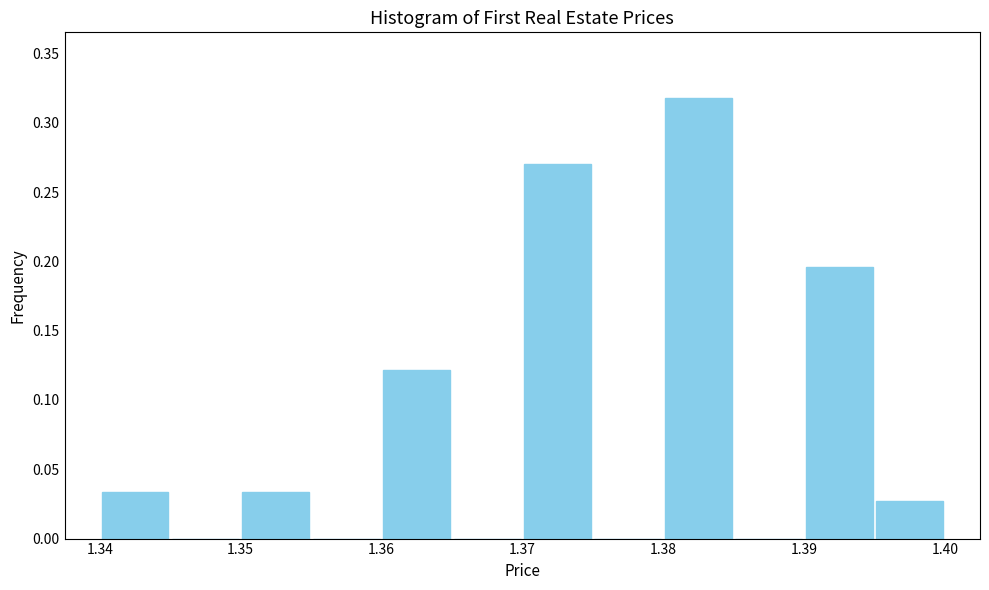

What is the height of the bar covering 1.395 to 1.400 on the x-axis? The values are not printed on the chart, so give them approximately, as read against the axis.

0.025